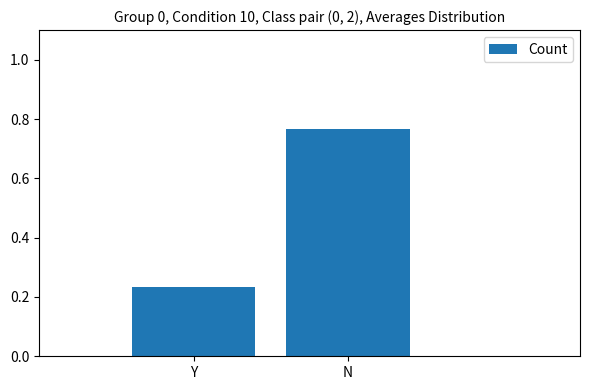

Which label corresponds to the largest value in the chart?

N